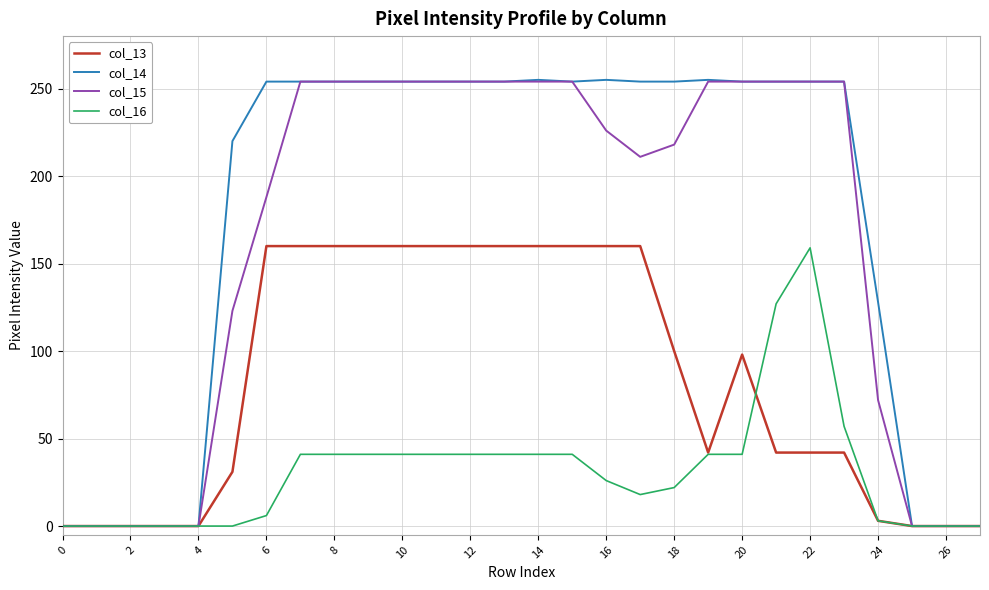

What is the maximum value shown in the chart?

255